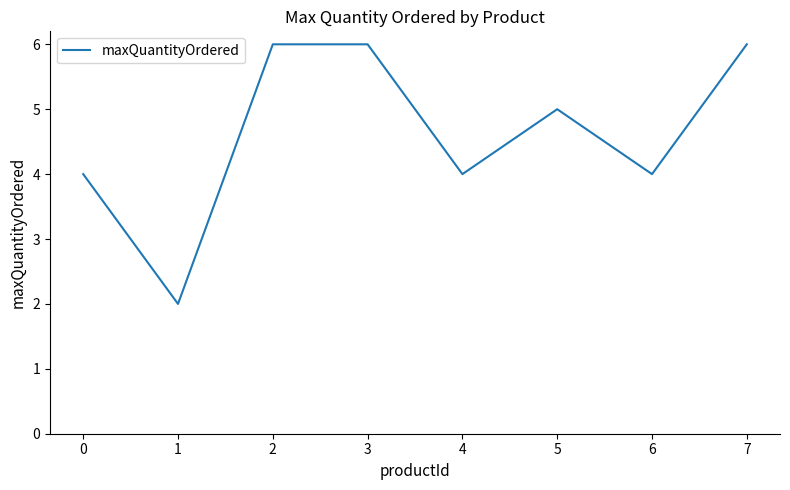

How many interior local valleys (lower than both neighbors) does the data have?

3